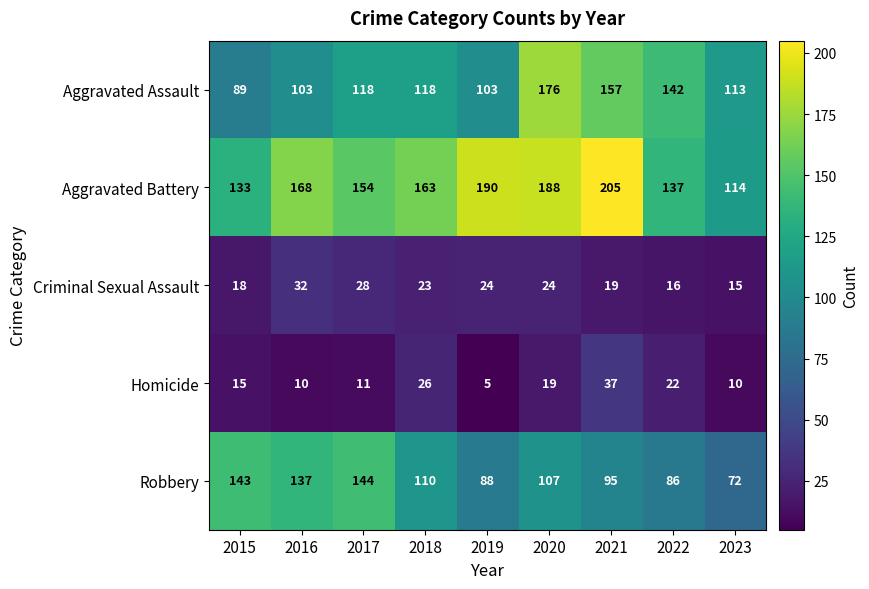

Rank the series at 2022 from highest to lowest value.

Aggravated Assault, Aggravated Battery, Robbery, Homicide, Criminal Sexual Assault